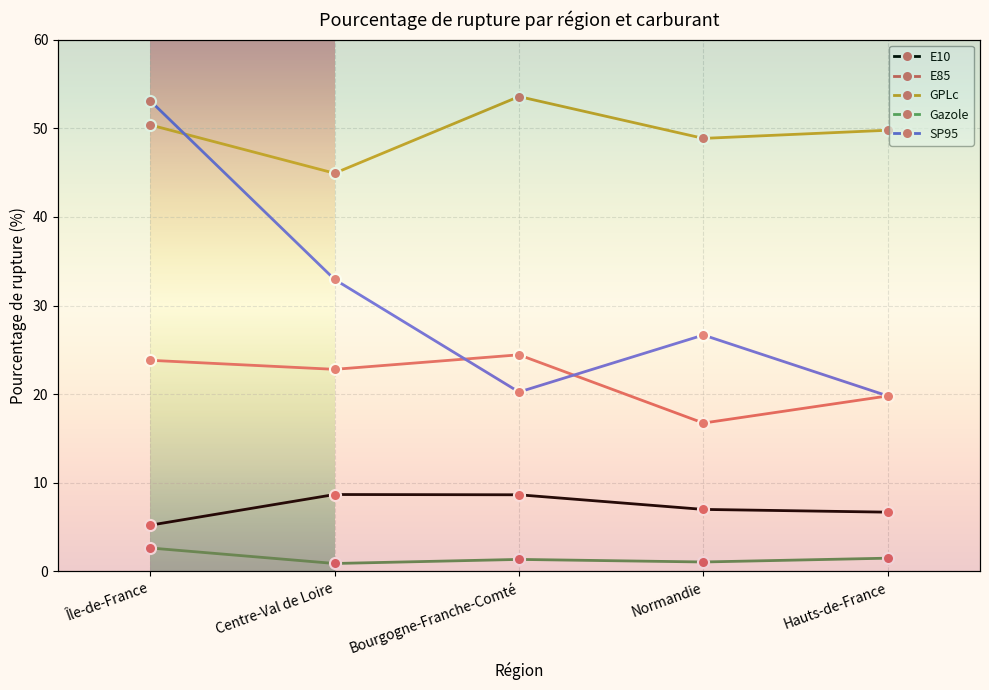

True or false: GPLc has more than 0 interior local peaks.

True